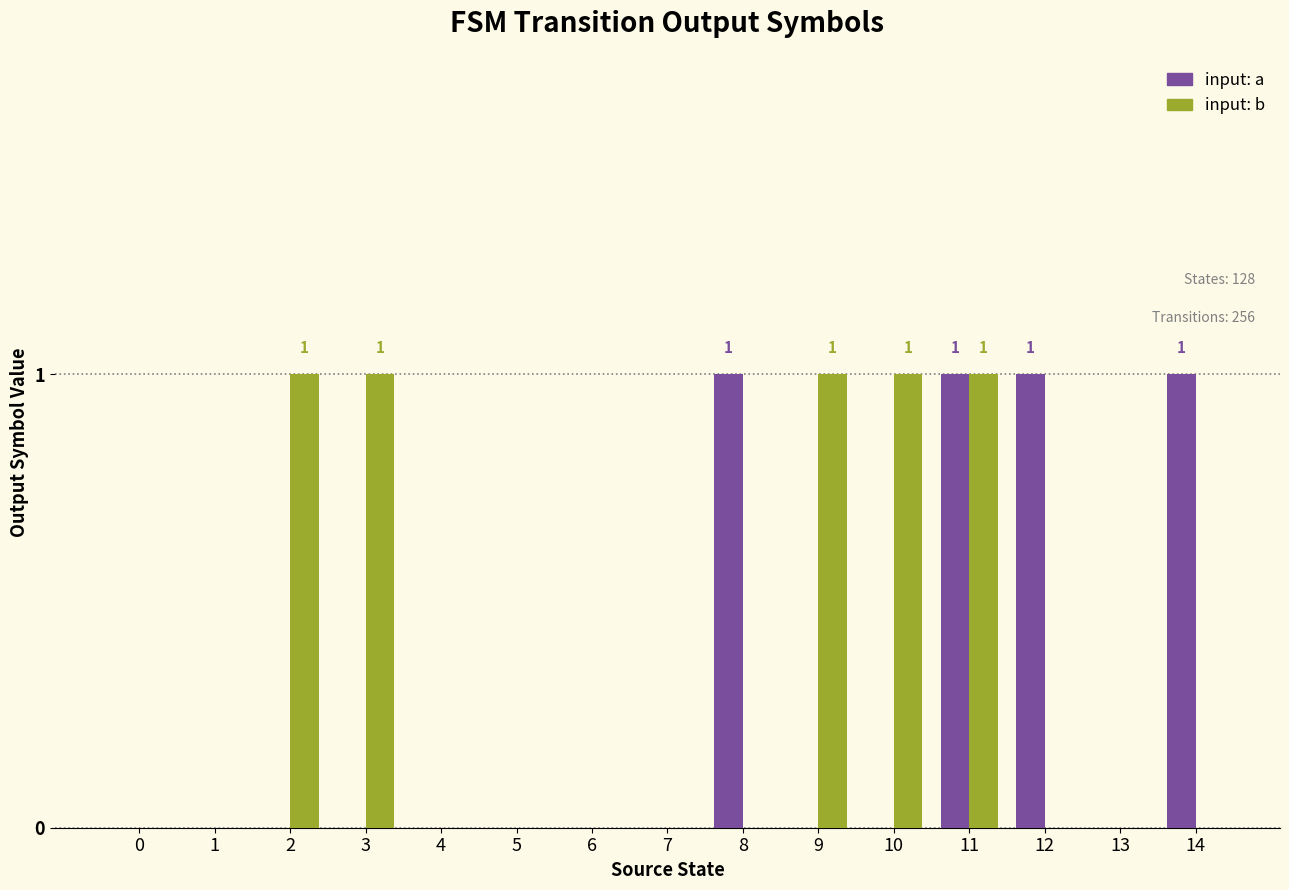

True or false: input: b has a value of 0 at 4.

True